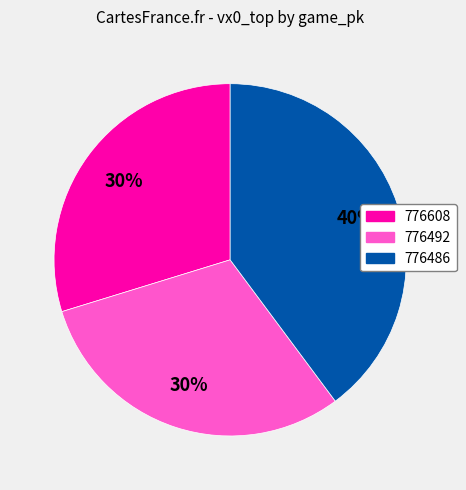

Which slice is the smallest?

776608